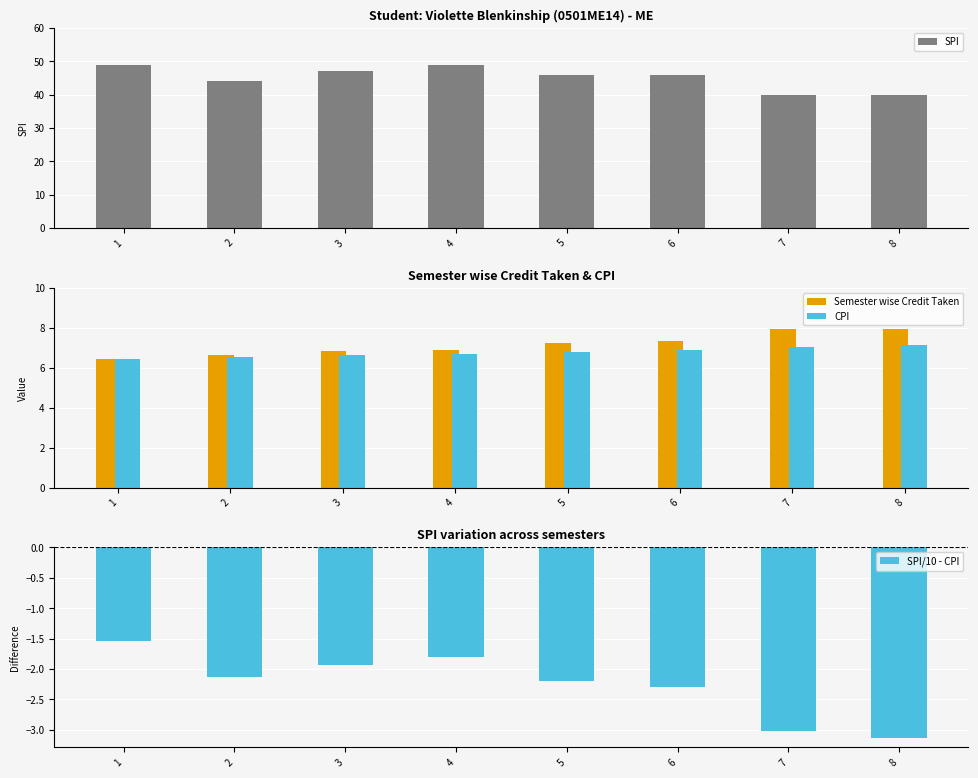

How many data points in SPI are less than 46?

3